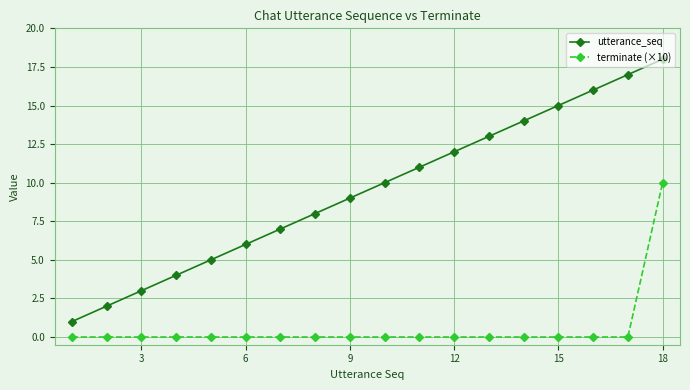

Which series has the widest spread of values?

utterance_seq